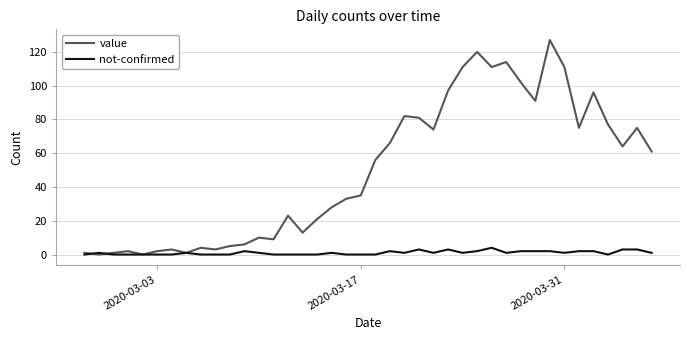

List the series in order of their overall mean, lowest first.

not-confirmed, value